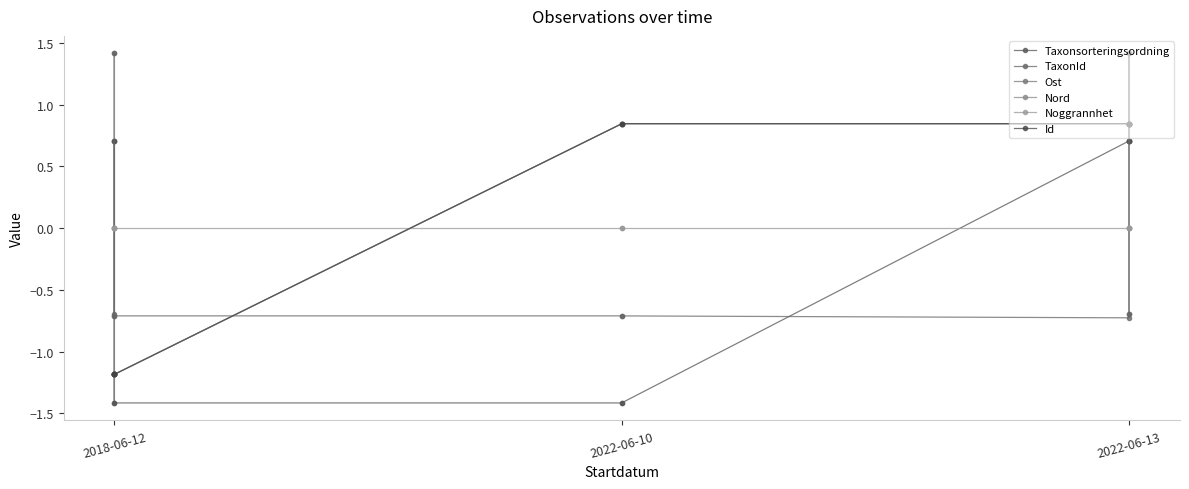

Between which two adjacent categories do Nord and Id first intersect?

2018-06-12 and 2018-06-12